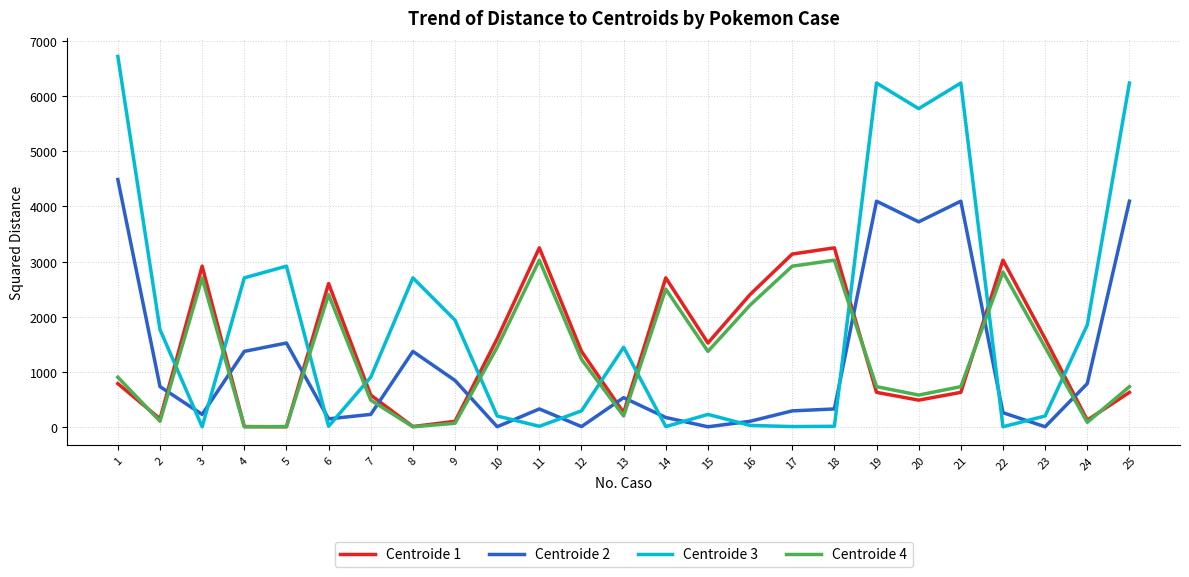

Rank the series by their maximum value, from lowest to highest.

Centroide 4, Centroide 1, Centroide 2, Centroide 3